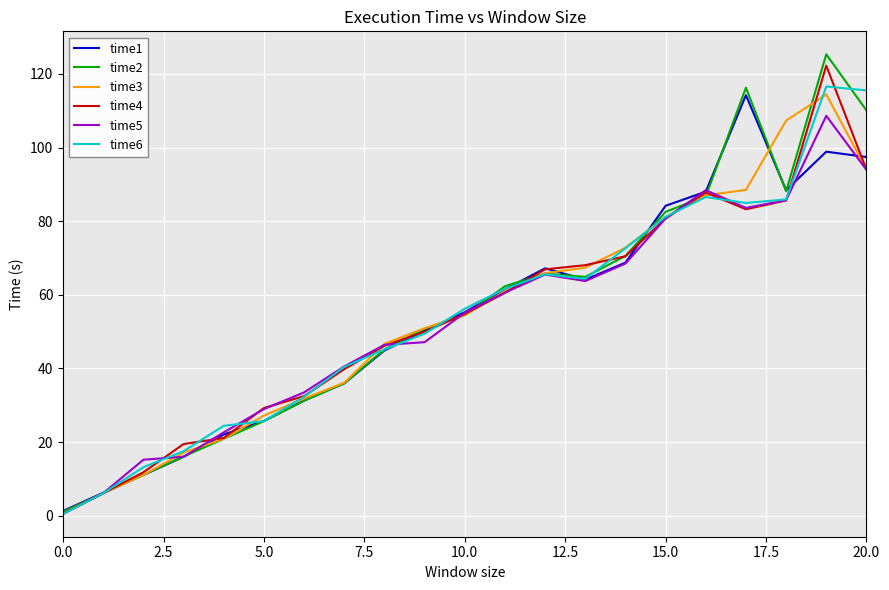

Which series has the largest range (max minus min)?

time2